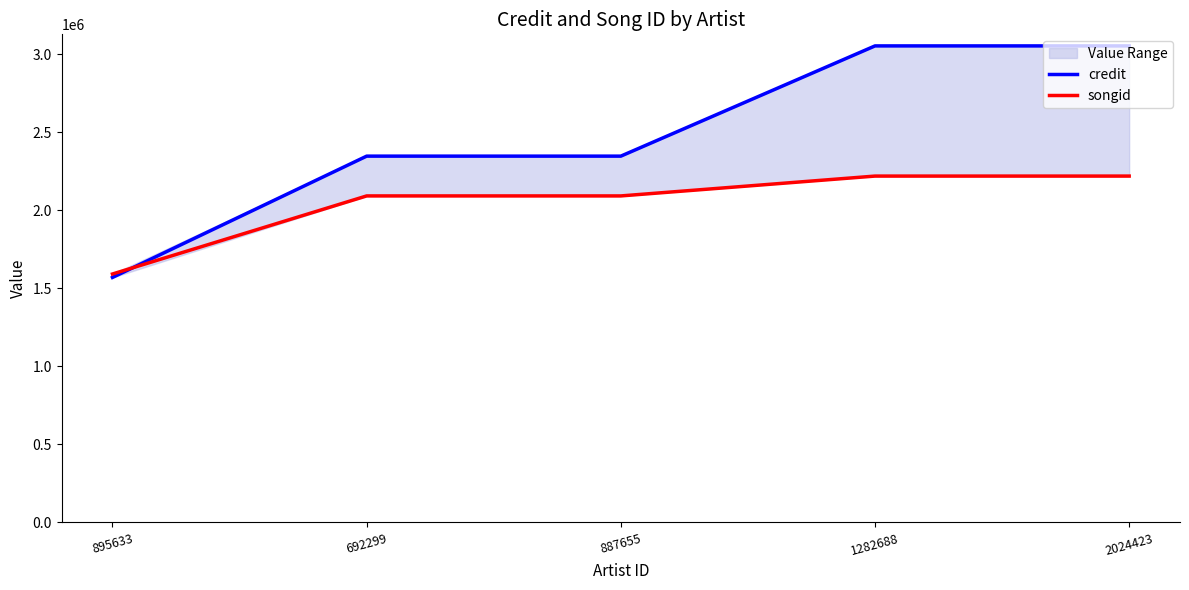

Count the number of categories in the chart.

5